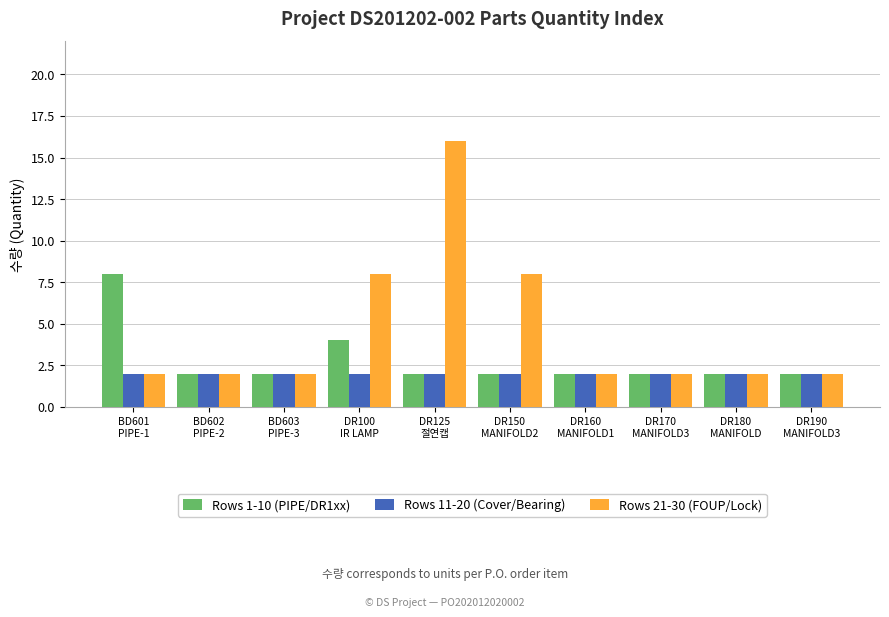

Reading left to right, extract all data points from this chart.

Rows 1-10 (PIPE/DR1xx): 8	2	2	4	2	2	2	2	2	2
Rows 11-20 (Cover/Bearing): 2	2	2	2	2	2	2	2	2	2
Rows 21-30 (FOUP/Lock): 2	2	2	8	16	8	2	2	2	2